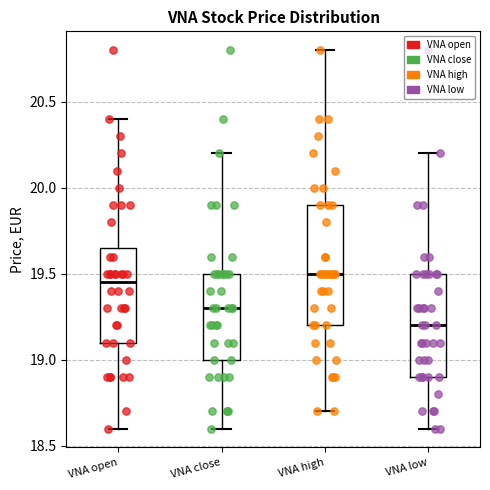

Where is the upper edge of the box for VNA low on the y-axis? The values are not printed on the chart, so give them approximately, as read against the axis.

19.50